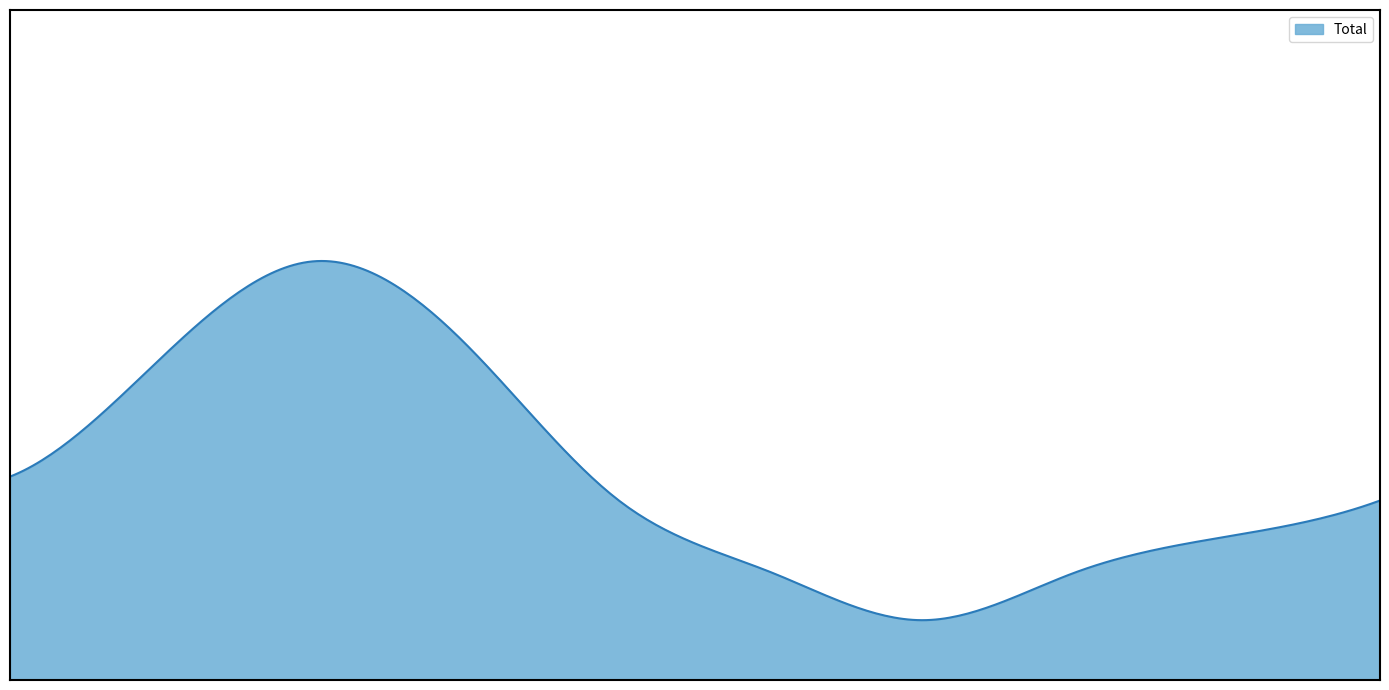

List the labels in order of value, largest first.

2017, 2018, 2016, 2015, 2019, 2024, 2023, 2020, 2022, 2021